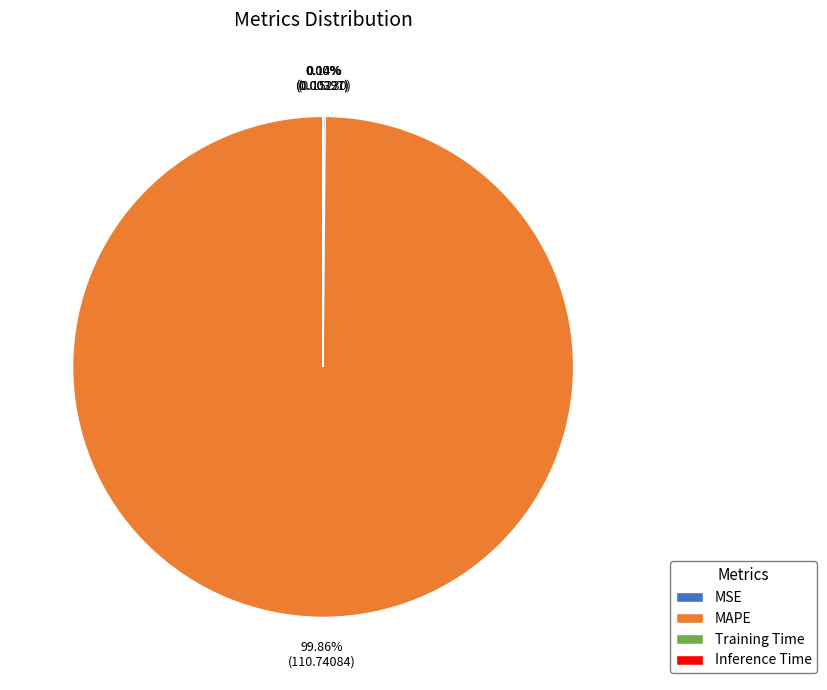

Which category has the biggest portion of the pie?

MAPE